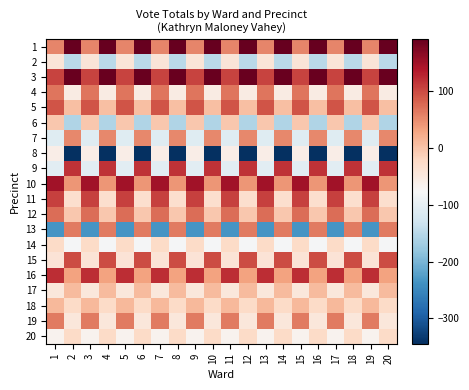

Reading left to right, list all the values displayed in this chart.

1: 1=55.3	2=192.3	3=55.3	4=192.3	5=55.3	6=192.3	7=55.3	8=192.3	9=55.3	10=192.3	11=55.3	12=192.3	13=55.3	14=192.3	15=55.3	16=192.3	17=55.3	18=192.3	19=55.3	20=192.3
2: 1=-41.7	2=-148.7	3=-41.7	4=-148.7	5=-41.7	6=-148.7	7=-41.7	8=-148.7	9=-41.7	10=-148.7	11=-41.7	12=-148.7	13=-41.7	14=-148.7	15=-41.7	16=-148.7	17=-41.7	18=-148.7	19=-41.7	20=-148.7
3: 1=105.3	2=188.3	3=105.3	4=188.3	5=105.3	6=188.3	7=105.3	8=188.3	9=105.3	10=188.3	11=105.3	12=188.3	13=105.3	14=188.3	15=105.3	16=188.3	17=105.3	18=188.3	19=105.3	20=188.3
4: 1=68.3	2=-54.7	3=68.3	4=-54.7	5=68.3	6=-54.7	7=68.3	8=-54.7	9=68.3	10=-54.7	11=68.3	12=-54.7	13=68.3	14=-54.7	15=68.3	16=-54.7	17=68.3	18=-54.7	19=68.3	20=-54.7
5: 1=92.3	2=4.3	3=92.3	4=4.3	5=92.3	6=4.3	7=92.3	8=4.3	9=92.3	10=4.3	11=92.3	12=4.3	13=92.3	14=4.3	15=92.3	16=4.3	17=92.3	18=4.3	19=92.3	20=4.3
6: 1=-4.7	2=-157.7	3=-4.7	4=-157.7	5=-4.7	6=-157.7	7=-4.7	8=-157.7	9=-4.7	10=-157.7	11=-4.7	12=-157.7	13=-4.7	14=-157.7	15=-4.7	16=-157.7	17=-4.7	18=-157.7	19=-4.7	20=-157.7
7: 1=-107.7	2=52.3	3=-107.7	4=52.3	5=-107.7	6=52.3	7=-107.7	8=52.3	9=-107.7	10=52.3	11=-107.7	12=52.3	13=-107.7	14=52.3	15=-107.7	16=52.3	17=-107.7	18=52.3	19=-107.7	20=52.3
8: 1=-58.7	2=-344.7	3=-58.7	4=-344.7	5=-58.7	6=-344.7	7=-58.7	8=-344.7	9=-58.7	10=-344.7	11=-58.7	12=-344.7	13=-58.7	14=-344.7	15=-58.7	16=-344.7	17=-58.7	18=-344.7	19=-58.7	20=-344.7
9: 1=-103.7	2=118.3	3=-103.7	4=118.3	5=-103.7	6=118.3	7=-103.7	8=118.3	9=-103.7	10=118.3	11=-103.7	12=118.3	13=-103.7	14=118.3	15=-103.7	16=118.3	17=-103.7	18=118.3	19=-103.7	20=118.3
10: 1=150.3	2=41.3	3=150.3	4=41.3	5=150.3	6=41.3	7=150.3	8=41.3	9=150.3	10=41.3	11=150.3	12=41.3	13=150.3	14=41.3	15=150.3	16=41.3	17=150.3	18=41.3	19=150.3	20=41.3
11: 1=107.3	2=-31.7	3=107.3	4=-31.7	5=107.3	6=-31.7	7=107.3	8=-31.7	9=107.3	10=-31.7	11=107.3	12=-31.7	13=107.3	14=-31.7	15=107.3	16=-31.7	17=107.3	18=-31.7	19=107.3	20=-31.7
12: 1=73.3	2=-3.7	3=73.3	4=-3.7	5=73.3	6=-3.7	7=73.3	8=-3.7	9=73.3	10=-3.7	11=73.3	12=-3.7	13=73.3	14=-3.7	15=73.3	16=-3.7	17=73.3	18=-3.7	19=73.3	20=-3.7
13: 1=-234.7	2=62.3	3=-234.7	4=62.3	5=-234.7	6=62.3	7=-234.7	8=62.3	9=-234.7	10=62.3	11=-234.7	12=62.3	13=-234.7	14=62.3	15=-234.7	16=62.3	17=-234.7	18=62.3	19=-234.7	20=62.3
14: 1=-24.7	2=-78.7	3=-24.7	4=-78.7	5=-24.7	6=-78.7	7=-24.7	8=-78.7	9=-24.7	10=-78.7	11=-24.7	12=-78.7	13=-24.7	14=-78.7	15=-24.7	16=-78.7	17=-24.7	18=-78.7	19=-24.7	20=-78.7
15: 1=-39.7	2=98.3	3=-39.7	4=98.3	5=-39.7	6=98.3	7=-39.7	8=98.3	9=-39.7	10=98.3	11=-39.7	12=98.3	13=-39.7	14=98.3	15=-39.7	16=98.3	17=-39.7	18=98.3	19=-39.7	20=98.3
16: 1=121.3	2=31.3	3=121.3	4=31.3	5=121.3	6=31.3	7=121.3	8=31.3	9=121.3	10=31.3	11=121.3	12=31.3	13=121.3	14=31.3	15=121.3	16=31.3	17=121.3	18=31.3	19=121.3	20=31.3
17: 1=-45.7	2=9.3	3=-45.7	4=9.3	5=-45.7	6=9.3	7=-45.7	8=9.3	9=-45.7	10=9.3	11=-45.7	12=9.3	13=-45.7	14=9.3	15=-45.7	16=9.3	17=-45.7	18=9.3	19=-45.7	20=9.3
18: 1=10.3	2=-24.7	3=10.3	4=-24.7	5=10.3	6=-24.7	7=10.3	8=-24.7	9=10.3	10=-24.7	11=10.3	12=-24.7	13=10.3	14=-24.7	15=10.3	16=-24.7	17=10.3	18=-24.7	19=10.3	20=-24.7
19: 1=62.3	2=-45.7	3=62.3	4=-45.7	5=62.3	6=-45.7	7=62.3	8=-45.7	9=62.3	10=-45.7	11=62.3	12=-45.7	13=62.3	14=-45.7	15=62.3	16=-45.7	17=62.3	18=-45.7	19=62.3	20=-45.7
20: 1=-66.7	2=-24.7	3=-66.7	4=-24.7	5=-66.7	6=-24.7	7=-66.7	8=-24.7	9=-66.7	10=-24.7	11=-66.7	12=-24.7	13=-66.7	14=-24.7	15=-66.7	16=-24.7	17=-66.7	18=-24.7	19=-66.7	20=-24.7